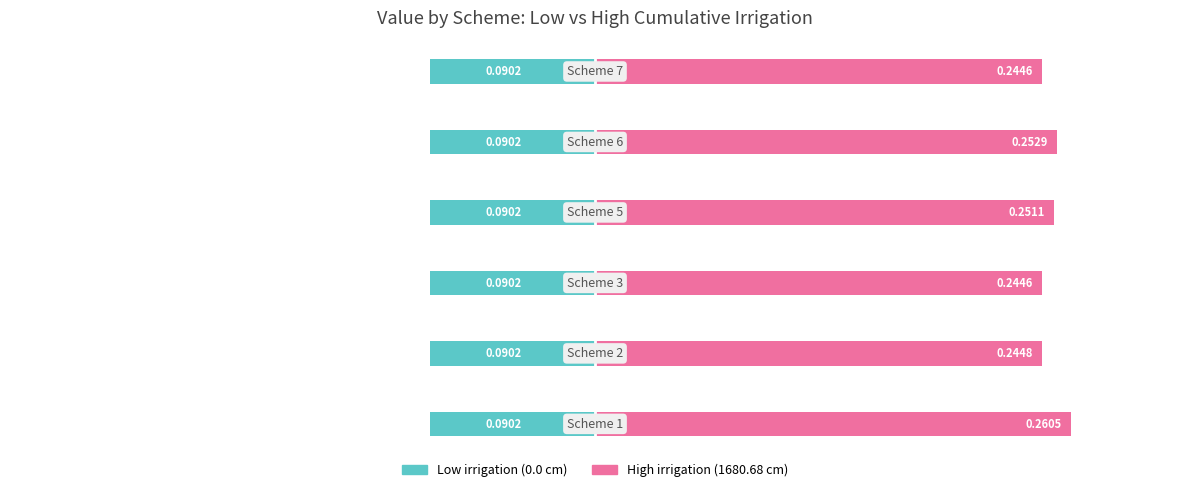

How many groups of bars are there?

6